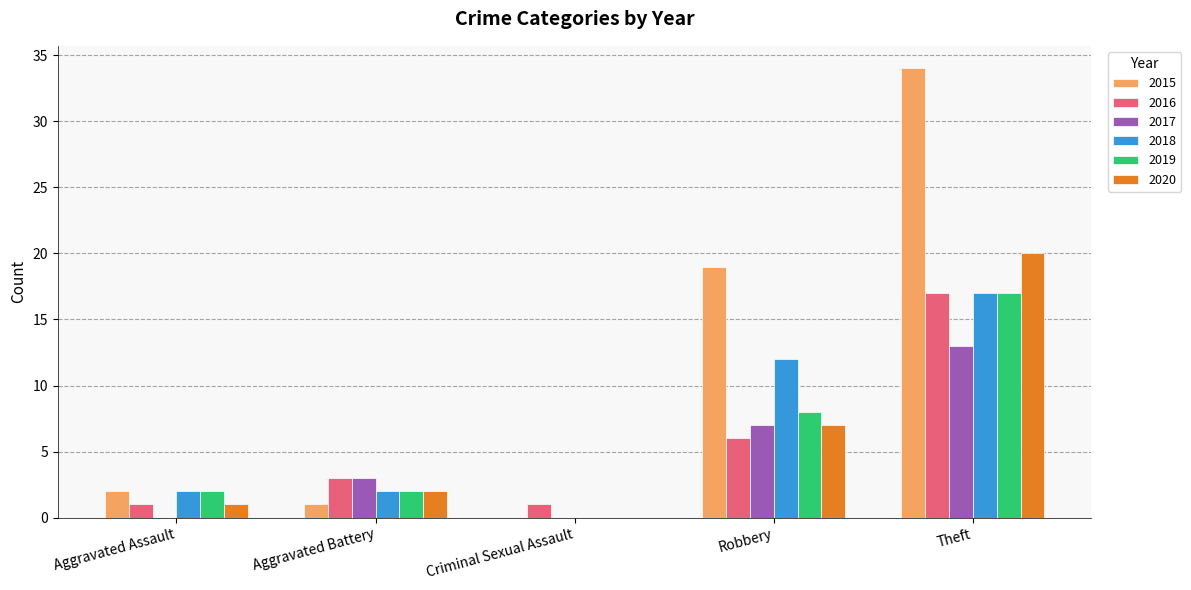

What are all the series names shown in the legend?

2015, 2016, 2017, 2018, 2019, 2020